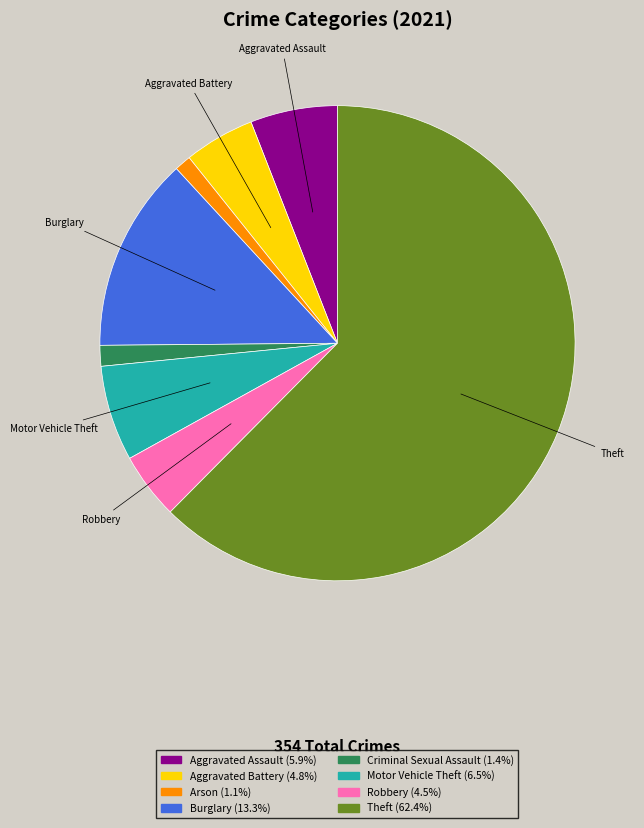

How many segments does this pie chart have?

8